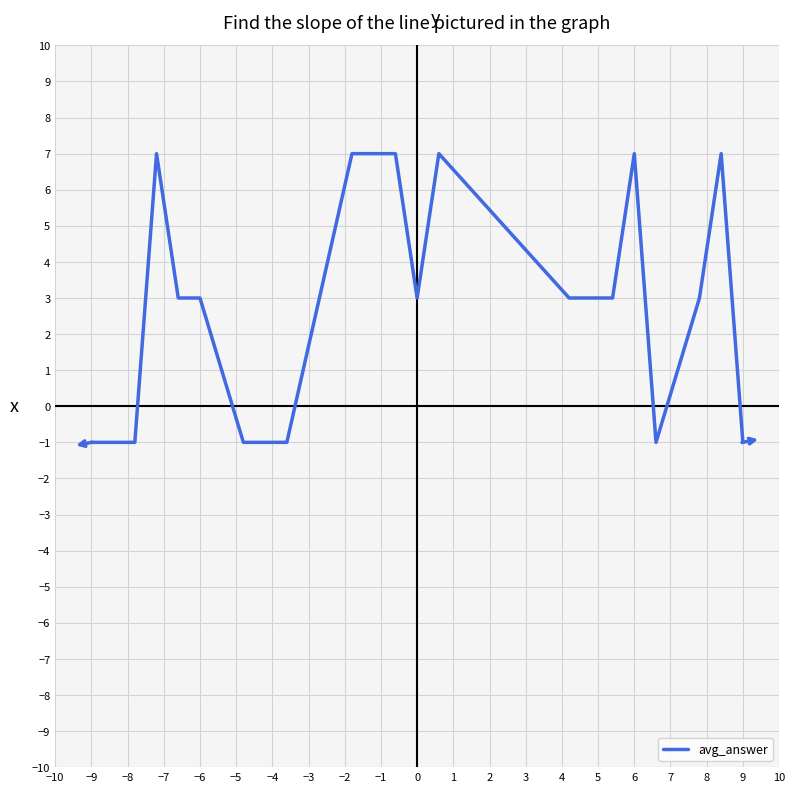

What is the maximum value shown in the chart?

7